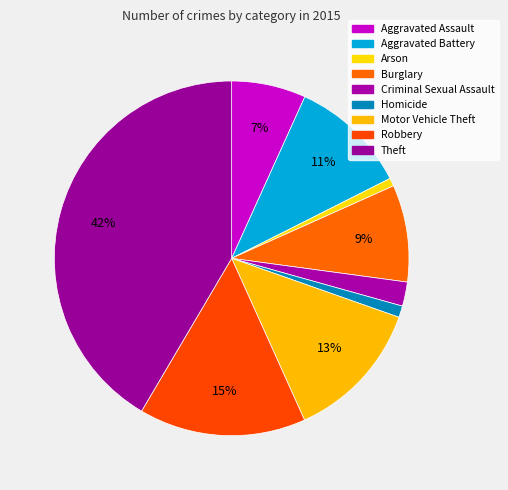

To the nearest percent, what is the difference between the largest and smallest slice percentages?

41%